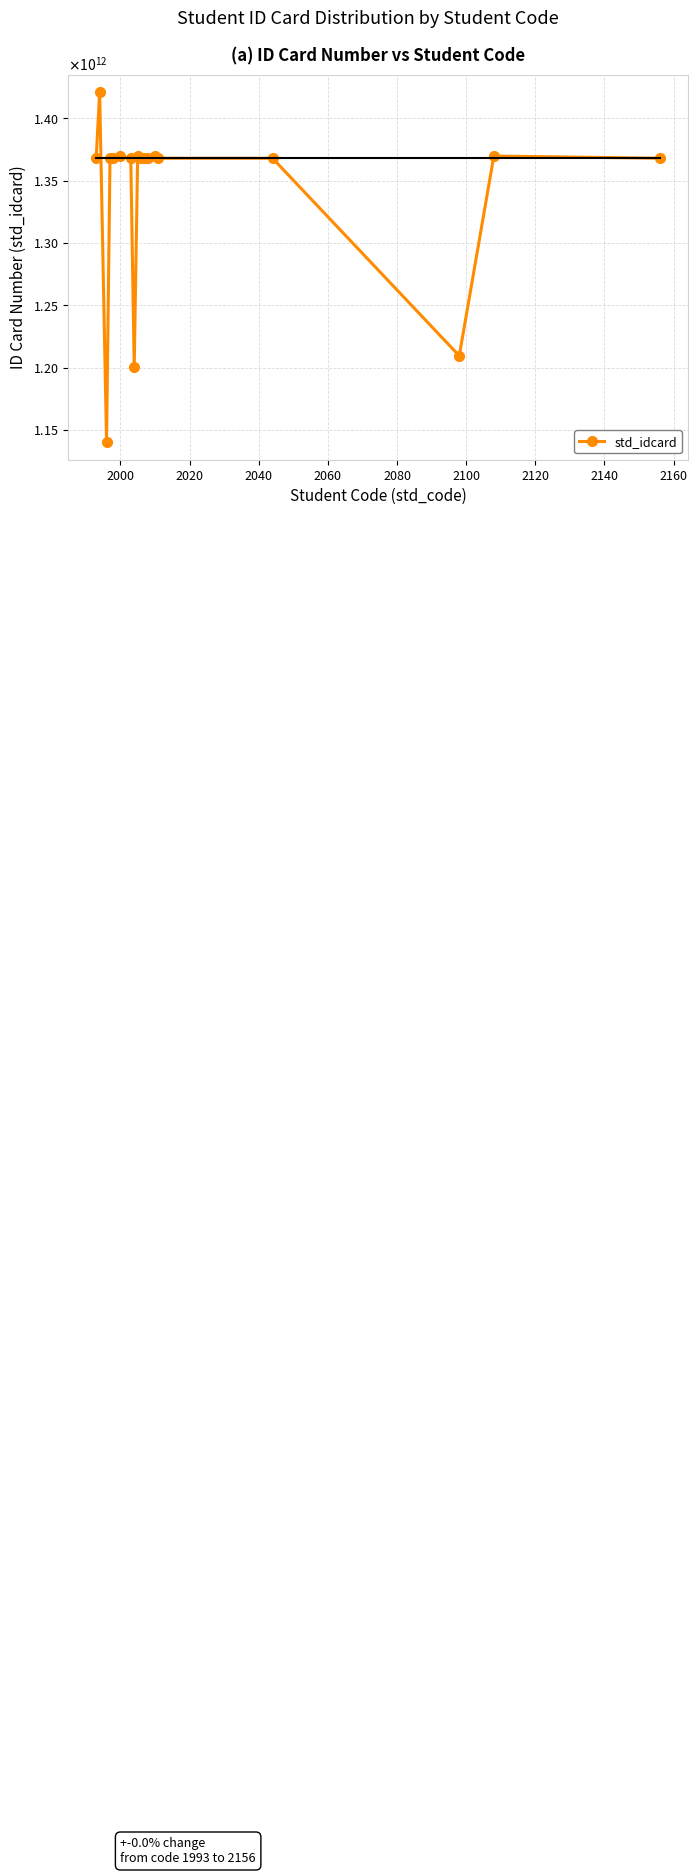

Is this an area chart (filled region under the line)?

No